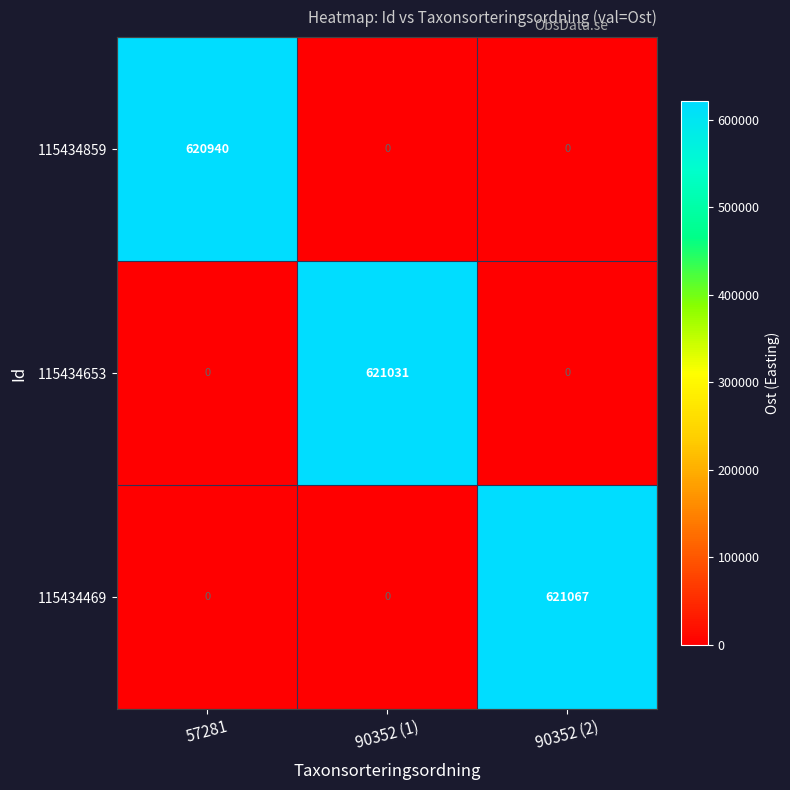

Rank the series by their maximum value, from lowest to highest.

115434859, 115434653, 115434469